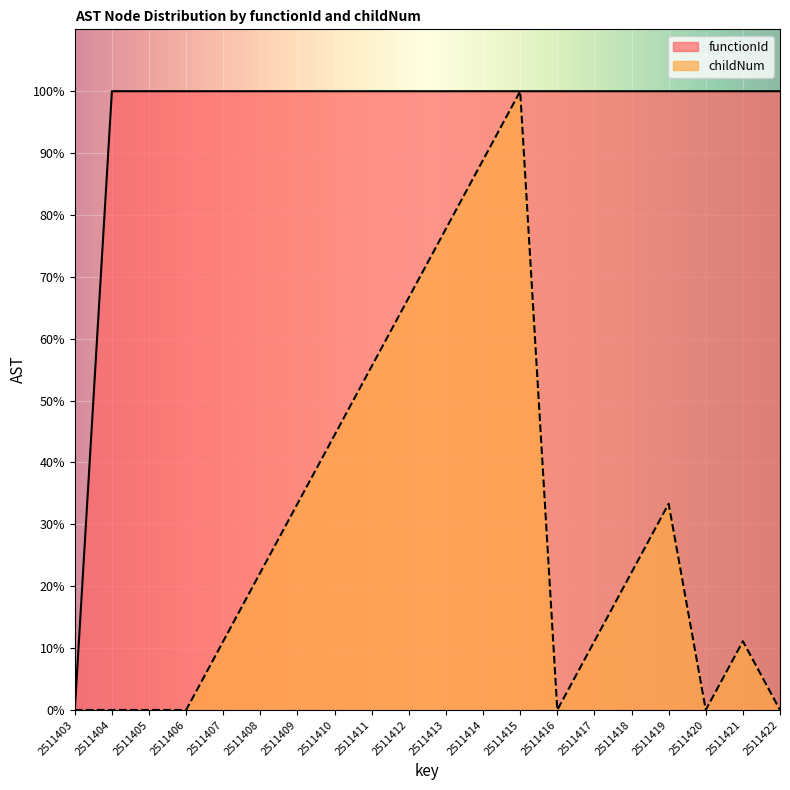

True or false: functionId has a value of 100.0 at 2511417.

True